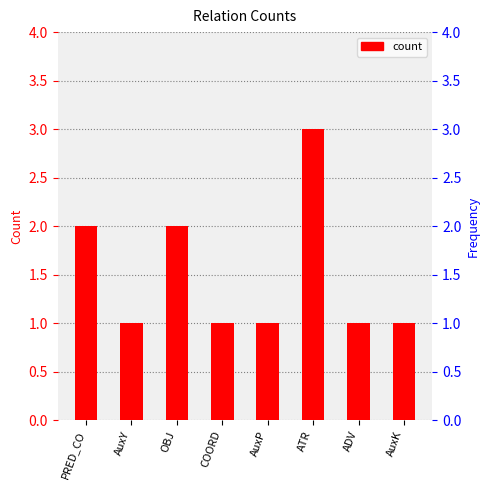

Which has a higher value, ATR or PRED_CO?

ATR